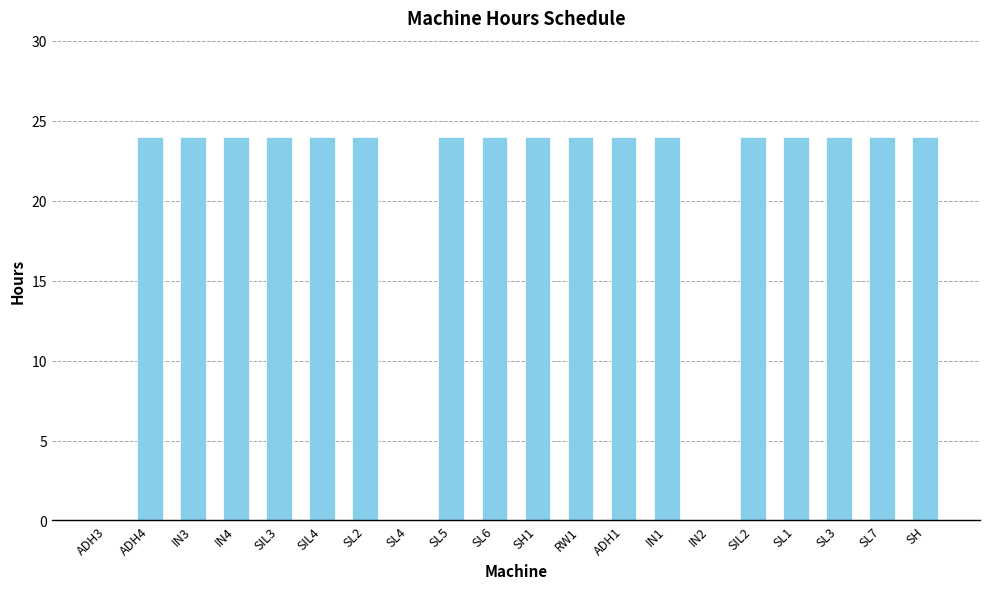

Is it true that the value at SL5 is 24?

True